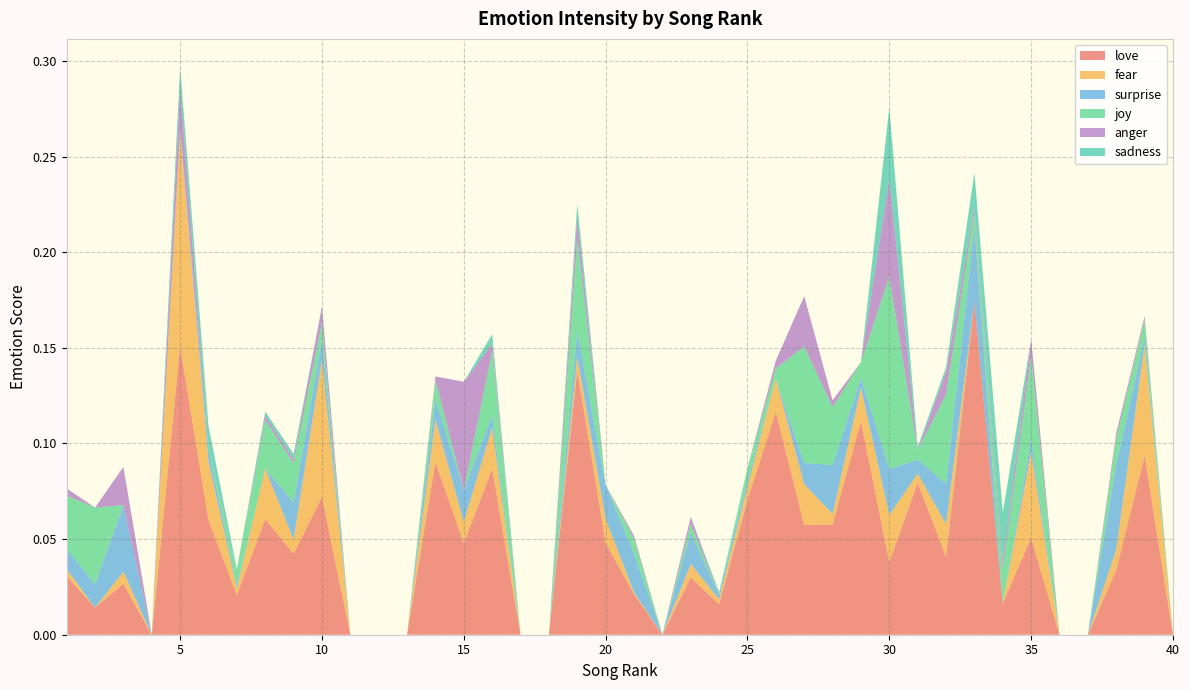

Reading left to right, what are all the values shown in this chart?

love: 1=0.0	2=0.0	3=0.0	4=0.0	5=0.2	6=0.1	7=0.0	8=0.1	9=0.0	10=0.1	11=0.0	12=0.0	13=0.0	14=0.1	15=0.0	16=0.1	17=0.0	18=0.0	19=0.1	20=0.0	21=0.0	22=0.0	23=0.0	24=0.0	25=0.1	26=0.1	27=0.1	28=0.1	29=0.1	30=0.0	31=0.1	32=0.0	33=0.2	34=0.0	35=0.1	36=0.0	37=0.0	38=0.0	39=0.1	40=0.0
fear: 1=0.0	2=0.0	3=0.0	4=0.0	5=0.1	6=0.0	7=0.0	8=0.0	9=0.0	10=0.1	11=0.0	12=0.0	13=0.0	14=0.0	15=0.0	16=0.0	17=0.0	18=0.0	19=0.0	20=0.0	21=0.0	22=0.0	23=0.0	24=0.0	25=0.0	26=0.0	27=0.0	28=0.0	29=0.0	30=0.0	31=0.0	32=0.0	33=0.0	34=0.0	35=0.0	36=0.0	37=0.0	38=0.0	39=0.1	40=0.0
surprise: 1=0.0	2=0.0	3=0.0	4=0.0	5=0.0	6=0.0	7=0.0	8=0.0	9=0.0	10=0.0	11=0.0	12=0.0	13=0.0	14=0.0	15=0.0	16=0.0	17=0.0	18=0.0	19=0.0	20=0.0	21=0.0	22=0.0	23=0.0	24=0.0	25=0.0	26=0.0	27=0.0	28=0.0	29=0.0	30=0.0	31=0.0	32=0.0	33=0.0	34=0.0	35=0.0	36=0.0	37=0.0	38=0.0	39=0.0	40=0.0
joy: 1=0.0	2=0.0	3=0.0	4=0.0	5=0.0	6=0.0	7=0.0	8=0.0	9=0.0	10=0.0	11=0.0	12=0.0	13=0.0	14=0.0	15=0.0	16=0.0	17=0.0	18=0.0	19=0.0	20=0.0	21=0.0	22=0.0	23=0.0	24=0.0	25=0.0	26=0.0	27=0.1	28=0.0	29=0.0	30=0.1	31=0.0	32=0.0	33=0.0	34=0.0	35=0.0	36=0.0	37=0.0	38=0.0	39=0.0	40=0.0
anger: 1=0.0	2=0.0	3=0.0	4=0.0	5=0.0	6=0.0	7=0.0	8=0.0	9=0.0	10=0.0	11=0.0	12=0.0	13=0.0	14=0.0	15=0.1	16=0.0	17=0.0	18=0.0	19=0.0	20=0.0	21=0.0	22=0.0	23=0.0	24=0.0	25=0.0	26=0.0	27=0.0	28=0.0	29=0.0	30=0.1	31=0.0	32=0.0	33=0.0	34=0.0	35=0.0	36=0.0	37=0.0	38=0.0	39=0.0	40=0.0
sadness: 1=0.0	2=0.0	3=0.0	4=0.0	5=0.0	6=0.0	7=0.0	8=0.0	9=0.0	10=0.0	11=0.0	12=0.0	13=0.0	14=0.0	15=0.0	16=0.0	17=0.0	18=0.0	19=0.0	20=0.0	21=0.0	22=0.0	23=0.0	24=0.0	25=0.0	26=0.0	27=0.0	28=0.0	29=0.0	30=0.0	31=0.0	32=0.0	33=0.0	34=0.0	35=0.0	36=0.0	37=0.0	38=0.0	39=0.0	40=0.0